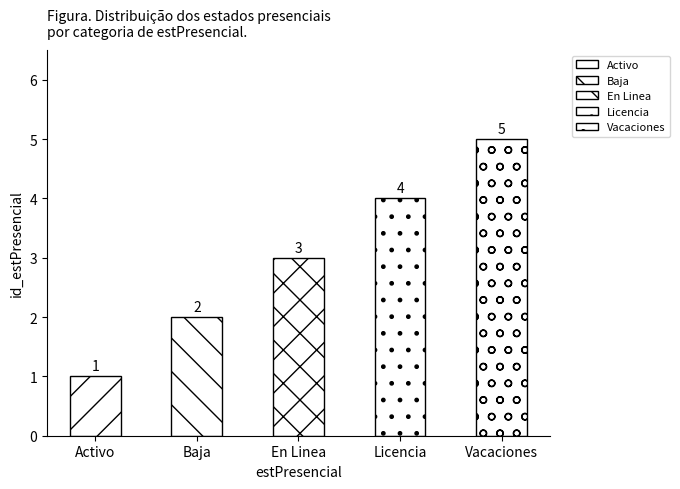

Does the chart contain stacked bars?

No